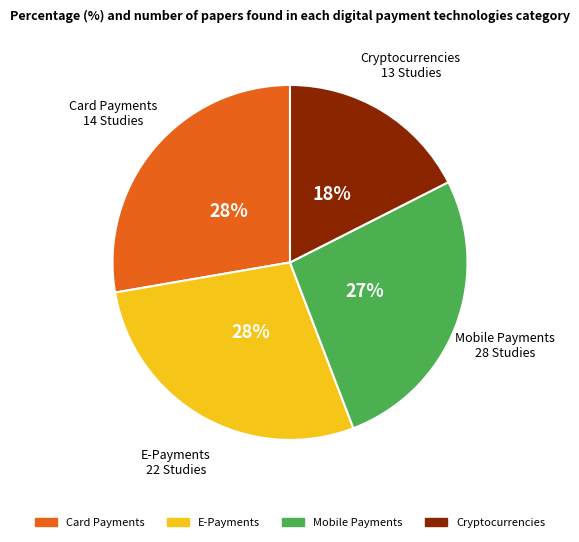

Does any single category account for the majority?

No